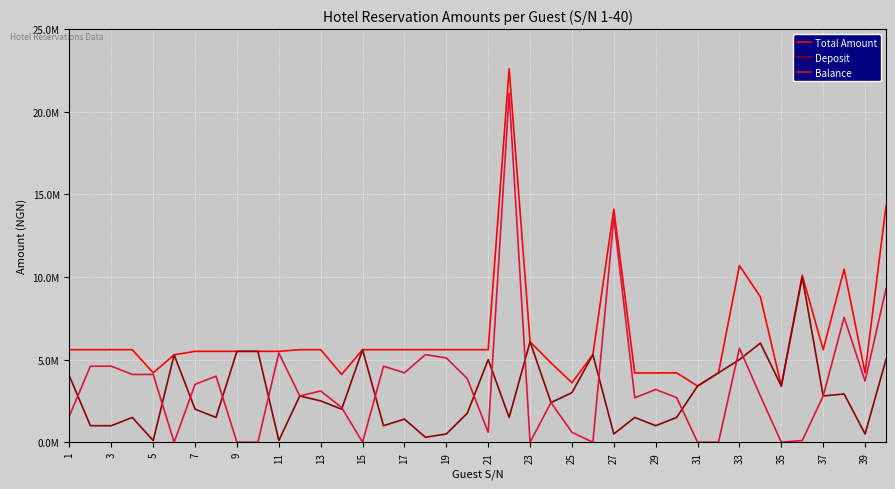

Reading right to left, what are all the values shown in this chart?

Total Amount: 14280000	4200000	10474500	5600000	10100000	3400000	8800000	10686000	4200000	3400000	4200000	4190000	4190000	14100000	5300000	3600000	4800000	6077250	22600000	5600000	5600000	5600000	5600000	5600000	5600000	5600000	4100000	5600000	5600000	5500000	5500000	5500000	5500000	5500000	5290000	4200000	5600000	5600000	5600000	5600000
Deposit: 5000000	500000	2918000	2800000	10000000	3400000	6000000	5000000	4200000	3400000	1500000	1000000	1500000	500000	5300000	3000000	2400000	6077250	1500000	5000000	1750000	500000	300000	1400000	1000000	5600000	2000000	2500000	2800000	100000	5500000	5500000	1500000	2000000	5290000	100000	1500000	1000000	1000000	4000000
Balance: 9280000	3700000	7556500	2800000	100000	0	2800000	5686000	0	0	2700000	3190000	2690000	13600000	0	600000	2400000	0	21100000	600000	3850000	5100000	5300000	4200000	4600000	0	2100000	3100000	2800000	5400000	0	0	4000000	3500000	0	4100000	4100000	4600000	4600000	1600000